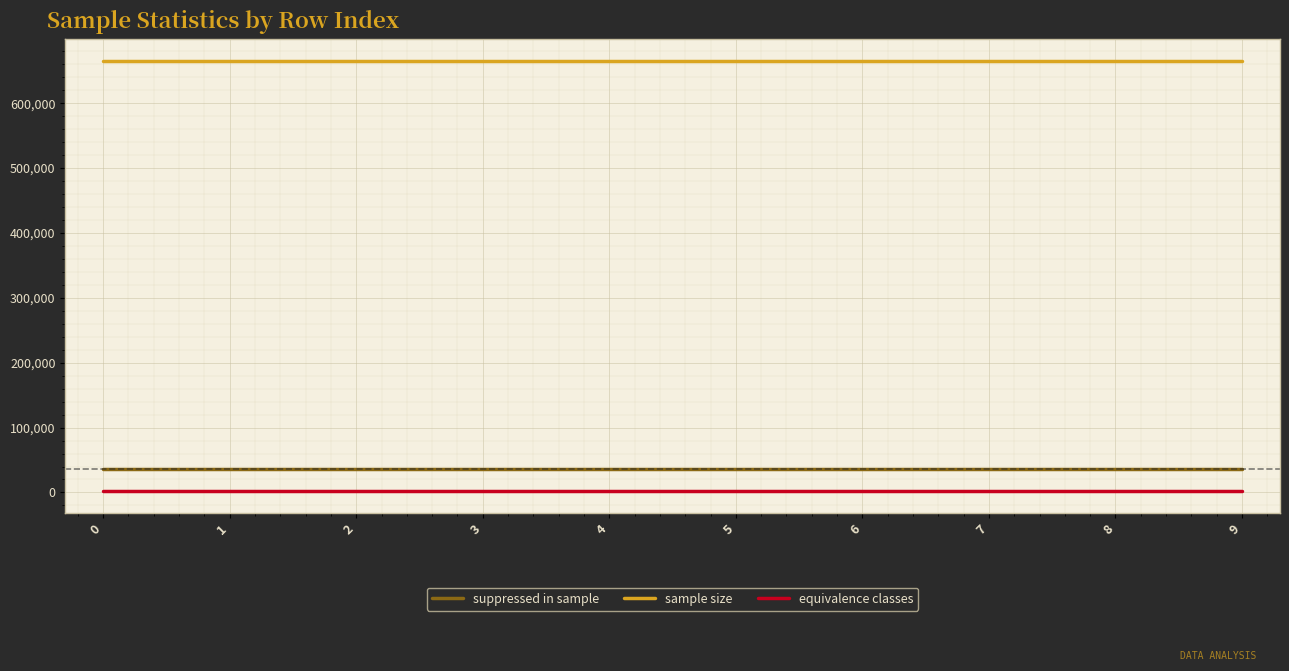

Reading left to right, transcribe all the data shown in this chart.

suppressed in sample: 36837	36837	36837	36837	36837	36837	36837	36837	36837	36837
sample size: 665800	665800	665800	665800	665800	665800	665800	665800	665800	665800
equivalence classes: 2058	2058	2058	2058	2058	2058	2058	2058	2058	2058